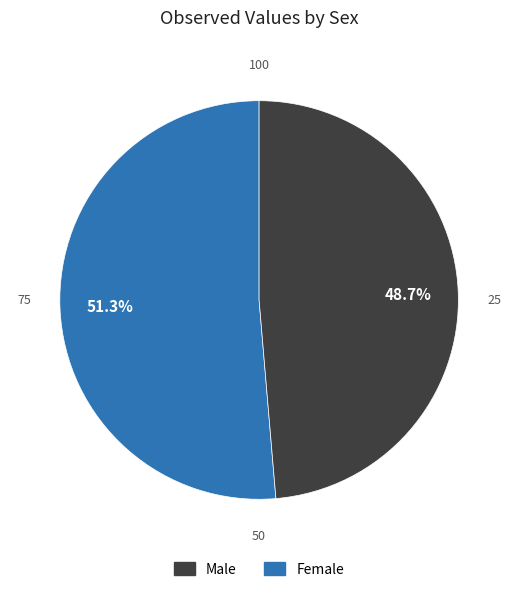

Is there a majority slice in this chart?

Yes